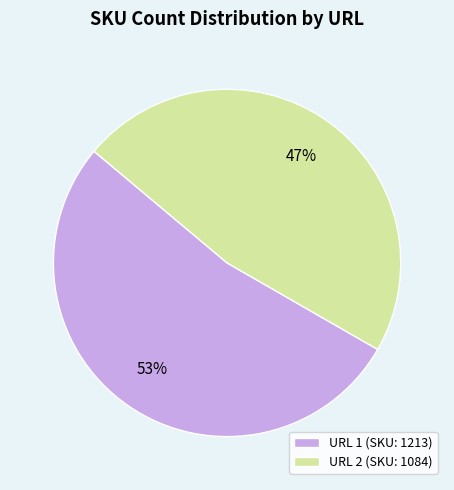

Which has a higher value, URL 2 (SKU: 1084) or URL 1 (SKU: 1213)?

URL 1 (SKU: 1213)